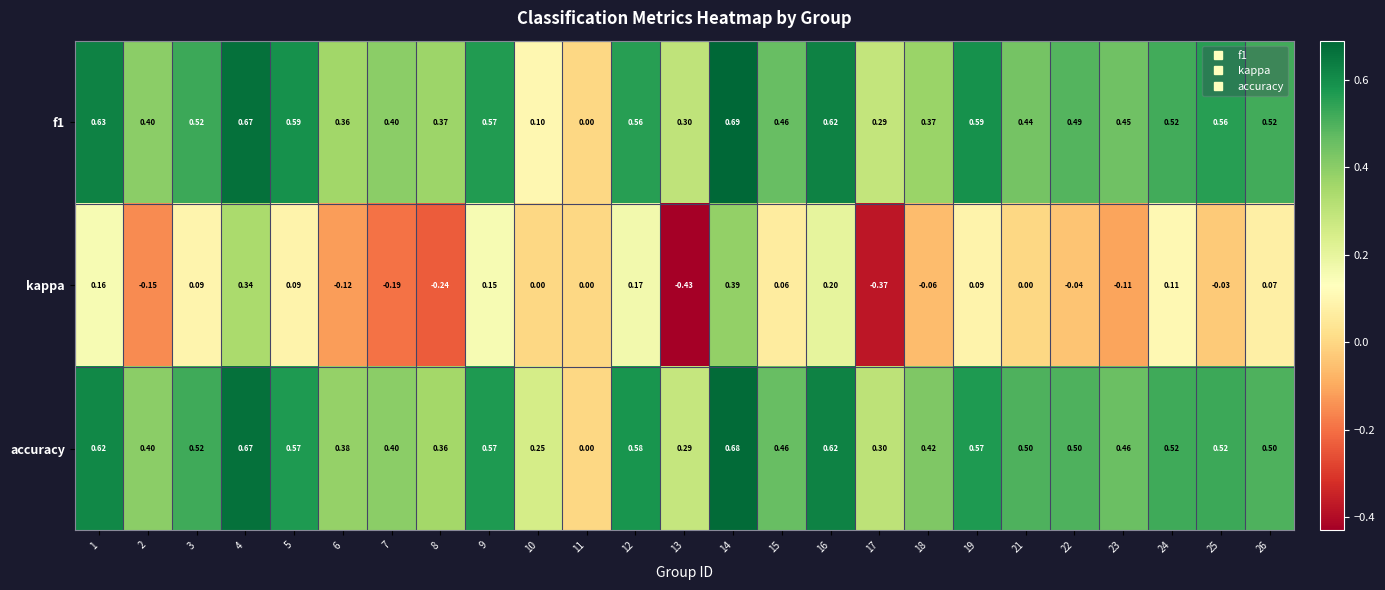

Which series has the widest spread of values?

kappa